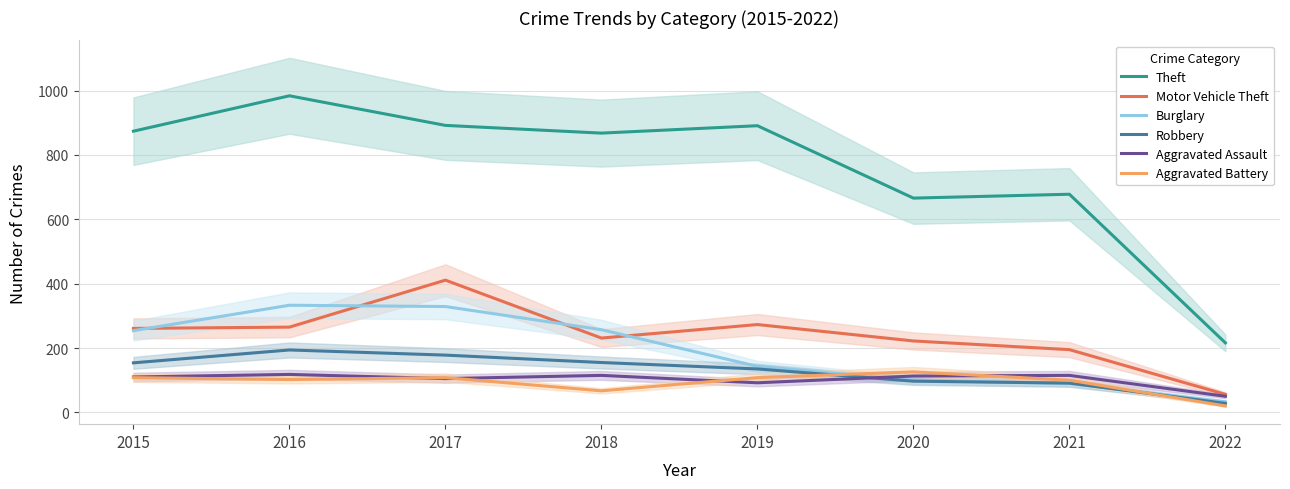

Reading left to right, list all the values displayed in this chart.

Theft: 874	984	892	868	891	666	678	216
Motor Vehicle Theft: 261	265	411	231	273	222	195	56
Burglary: 254	333	329	257	143	100	90	33
Robbery: 154	194	178	155	135	97	91	28
Aggravated Assault: 110	118	105	115	92	113	115	50
Aggravated Battery: 108	102	108	67	108	126	100	20